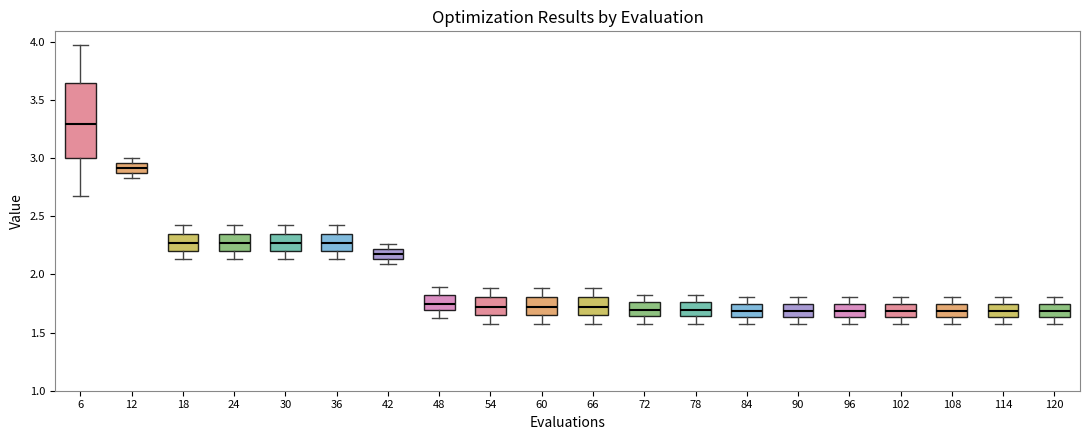

Which box's median line is the highest?

6